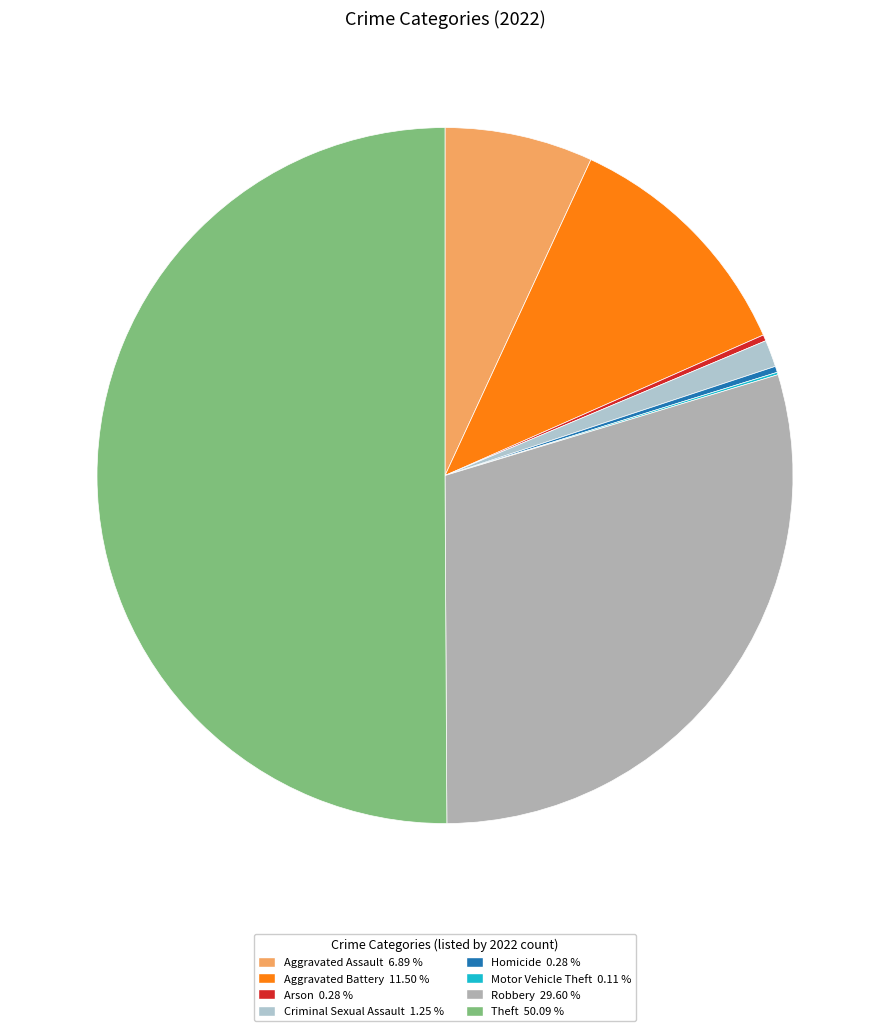

What portion of the pie excludes Aggravated Assault?

93.1%